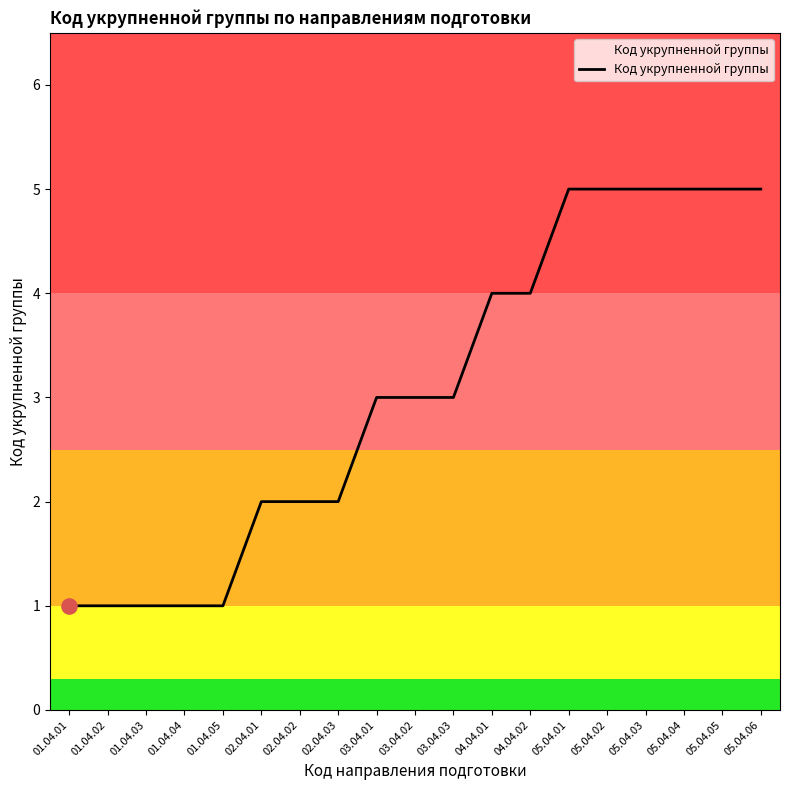

What is the change in value from 03.04.01 to 05.04.01?

+2